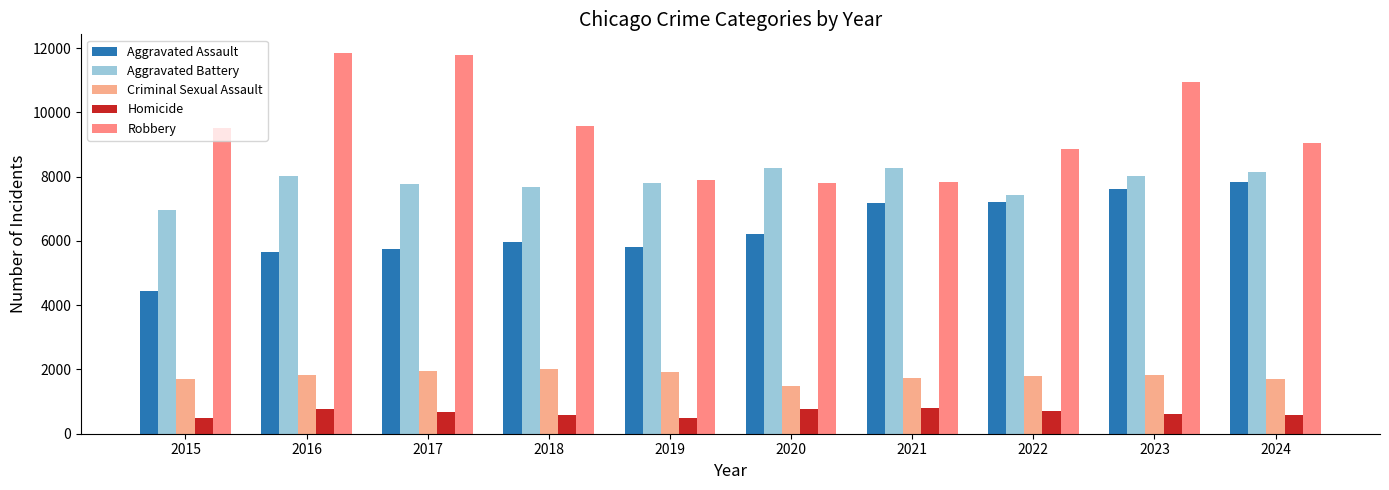

At which label does Criminal Sexual Assault reach its minimum?

2020